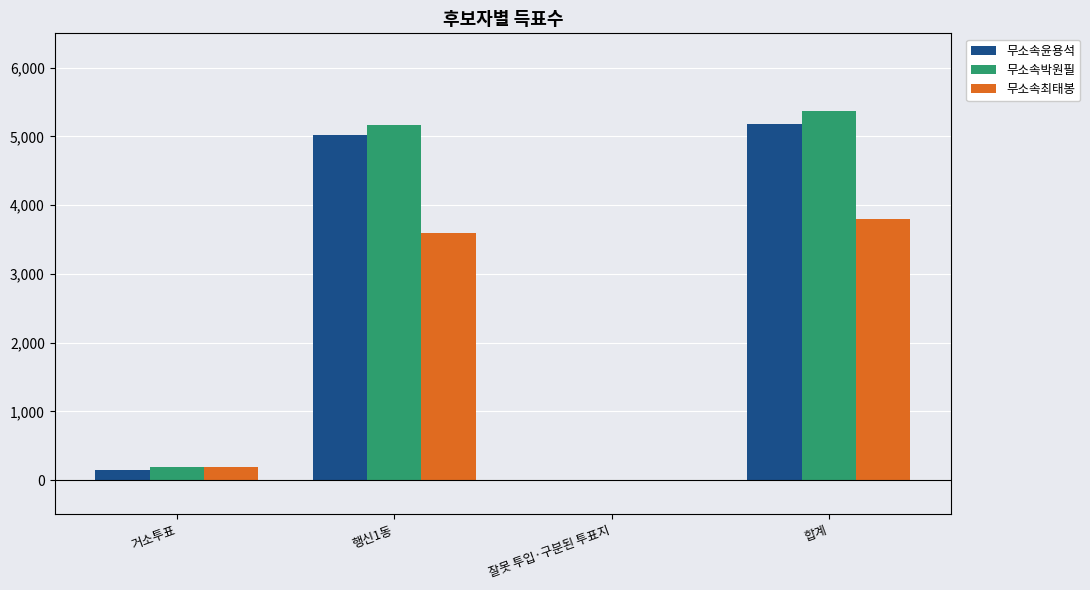

What is the sum of all 무소속윤용석 values?

10356